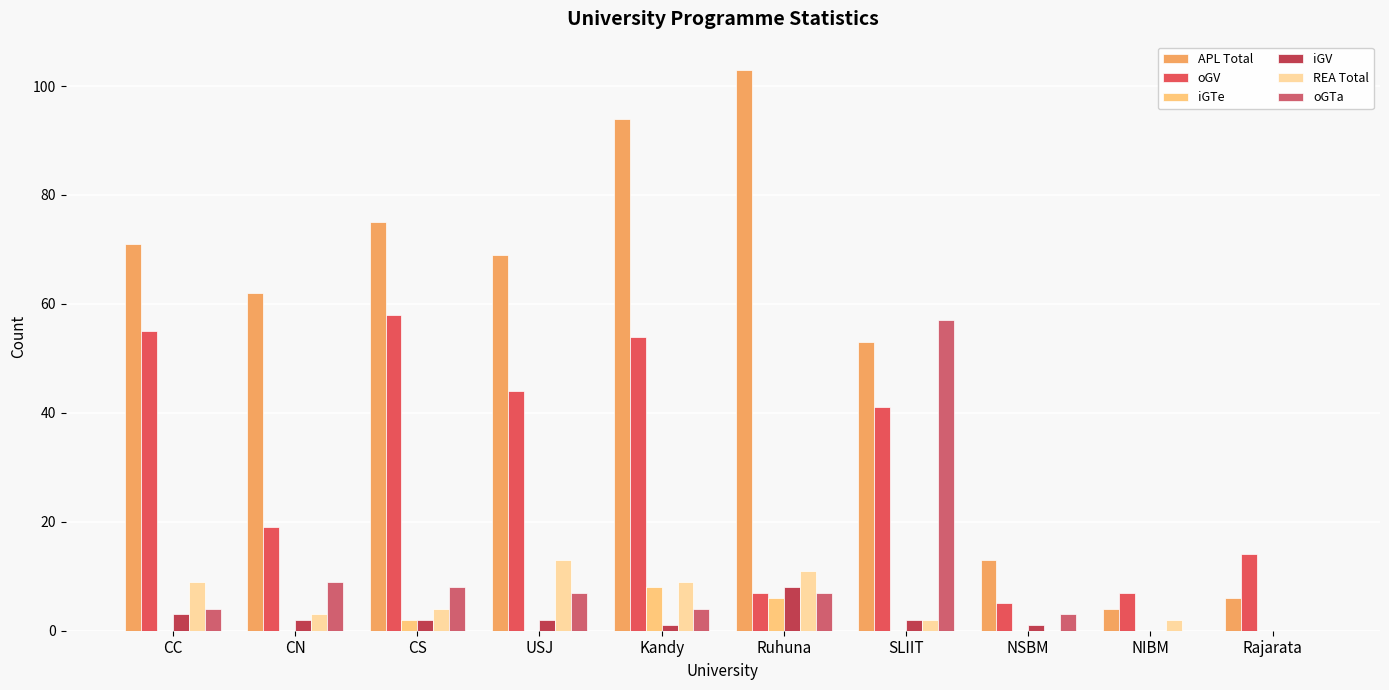

How many groups of bars are there?

10